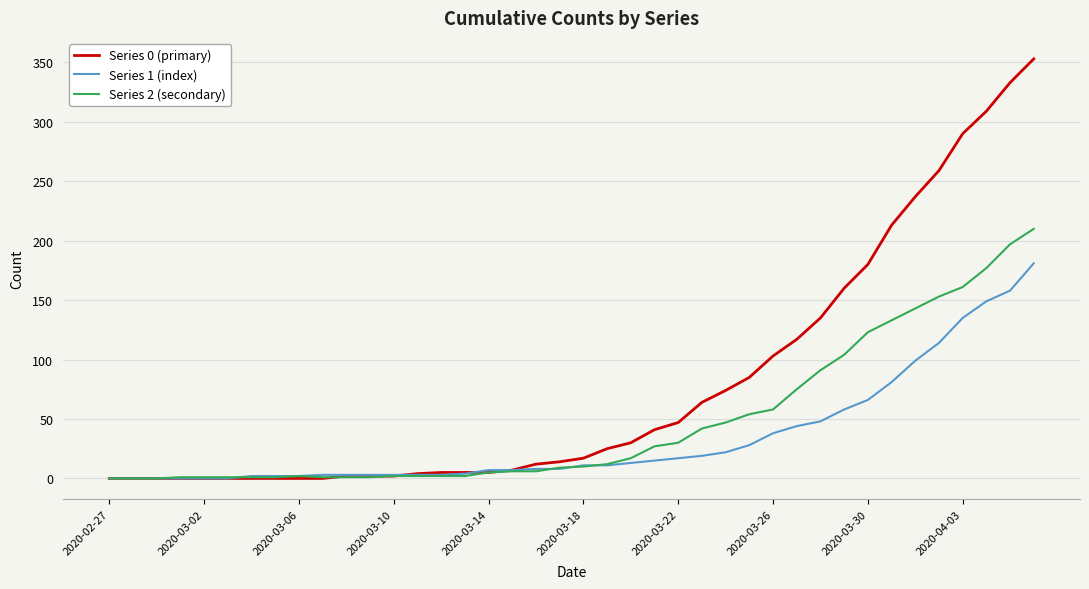

What is the average value of the Series 0 (primary) series?

78